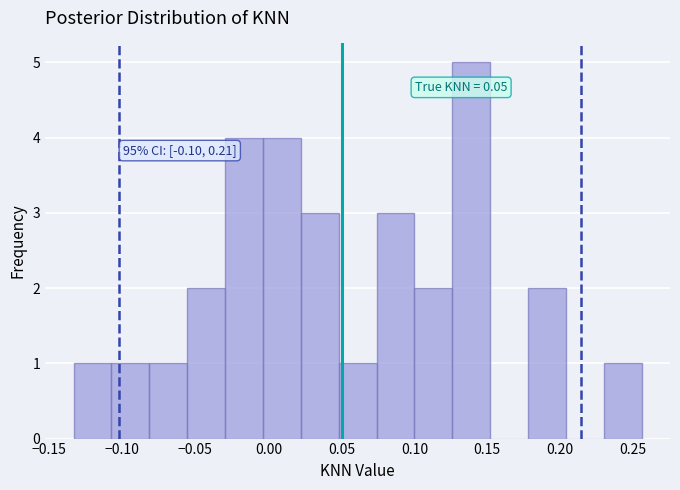

Which range on the x-axis has the tallest bar?

0.125 to 0.150